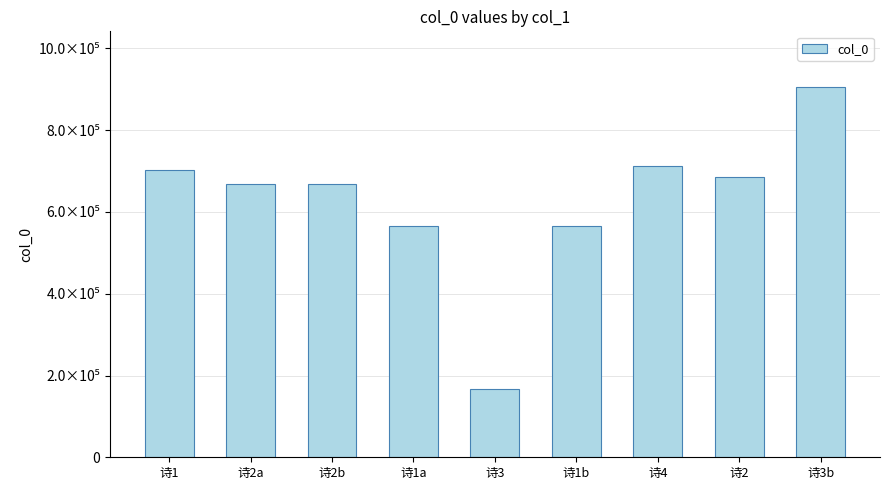

Reading left to right, transcribe all the data shown in this chart.

诗1=701609	诗2a=667994	诗2b=667995	诗1a=565879	诗3=166634	诗1b=565880	诗4=712053	诗2=684453	诗3b=905947